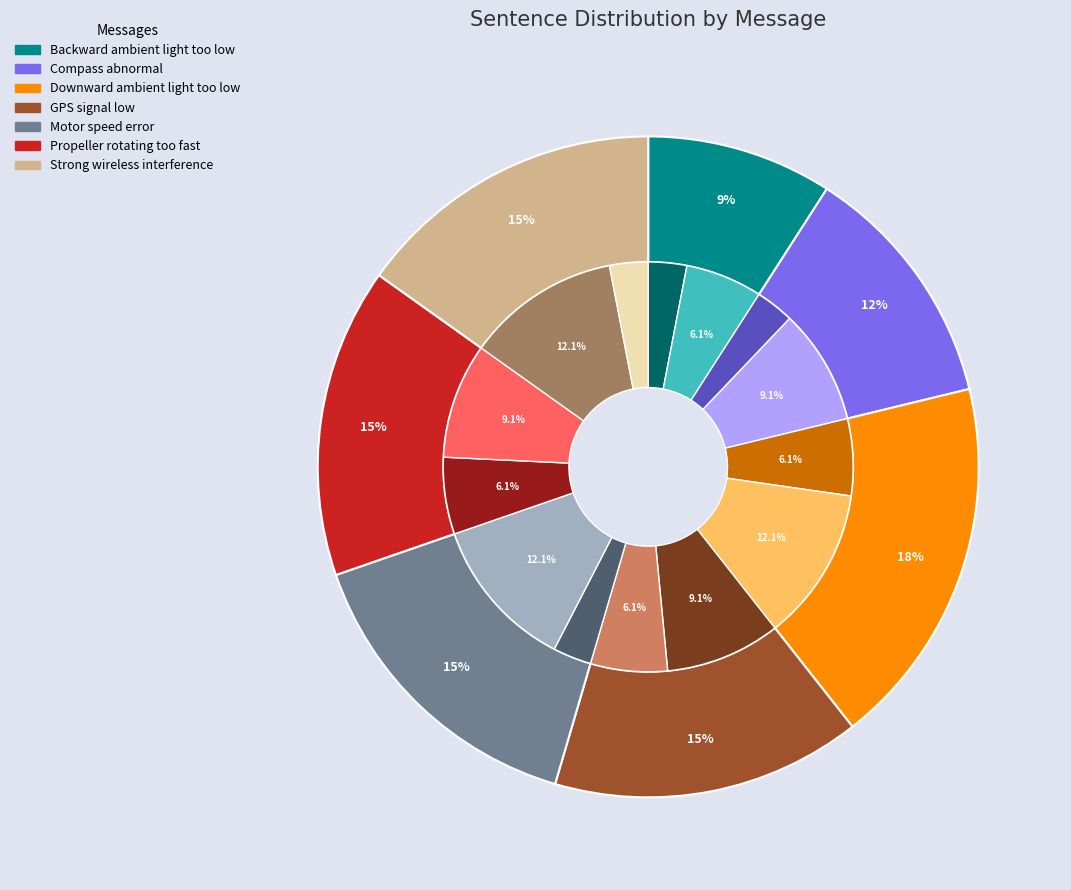

Is it true that Propeller rotating too fast is 15% of the pie?

True